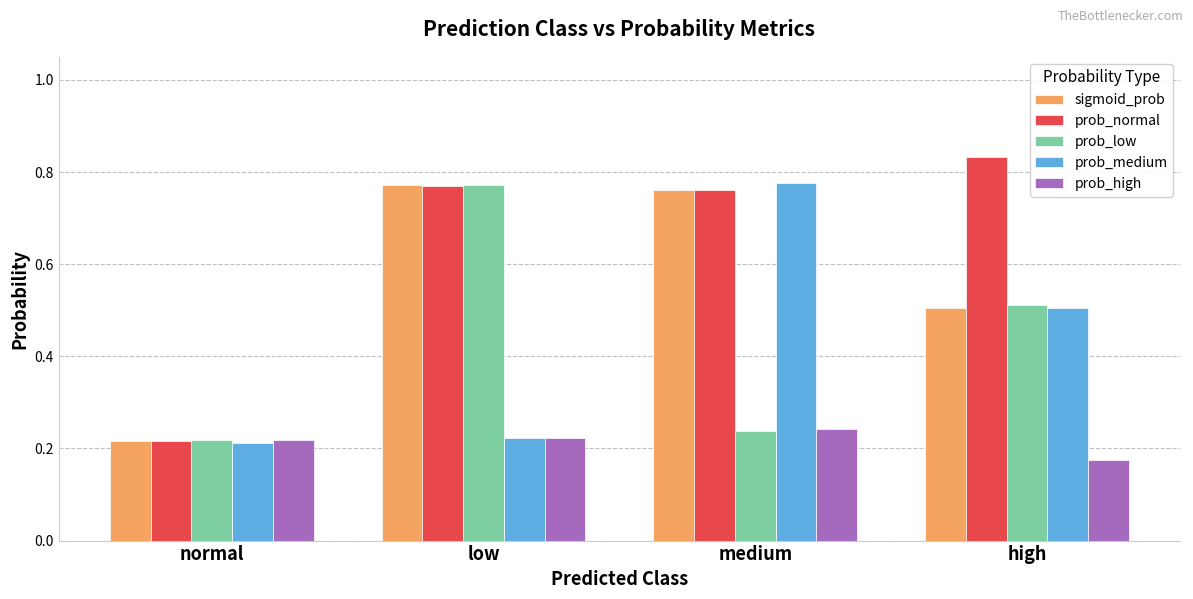

Which series has the widest spread of values?

prob_normal